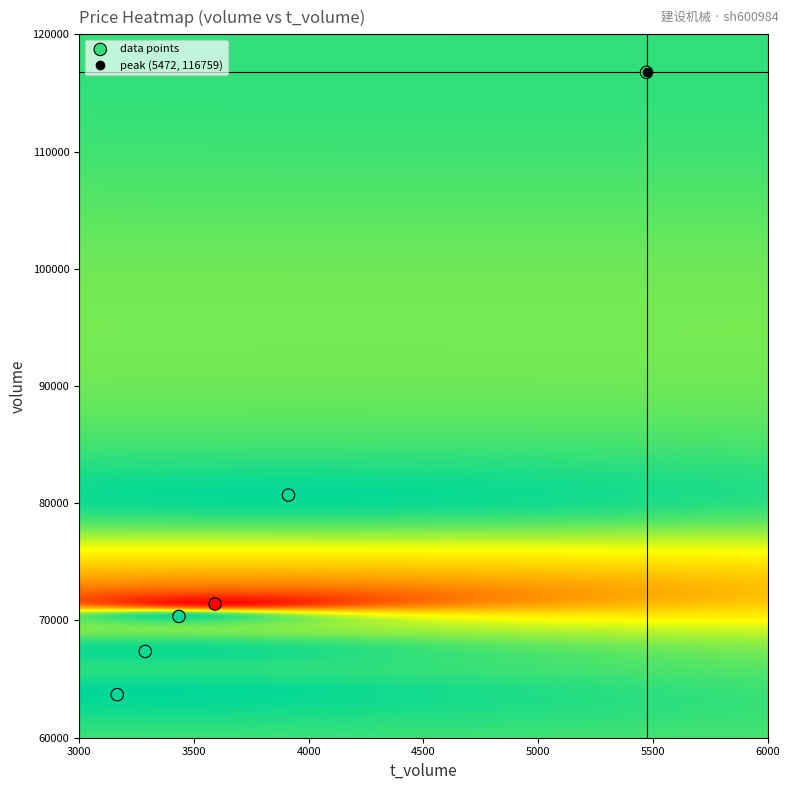

What Y value in the scatter plot is closest to 90217?

80697